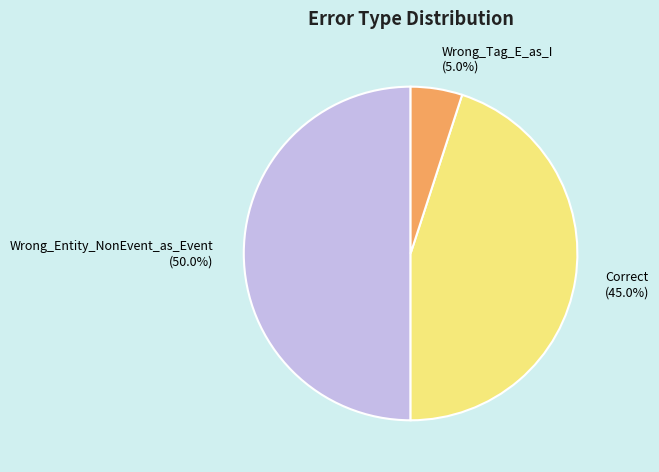

Rank the categories by value from lowest to highest.

Wrong_Tag_E_as_I, Correct, Wrong_Entity_NonEvent_as_Event